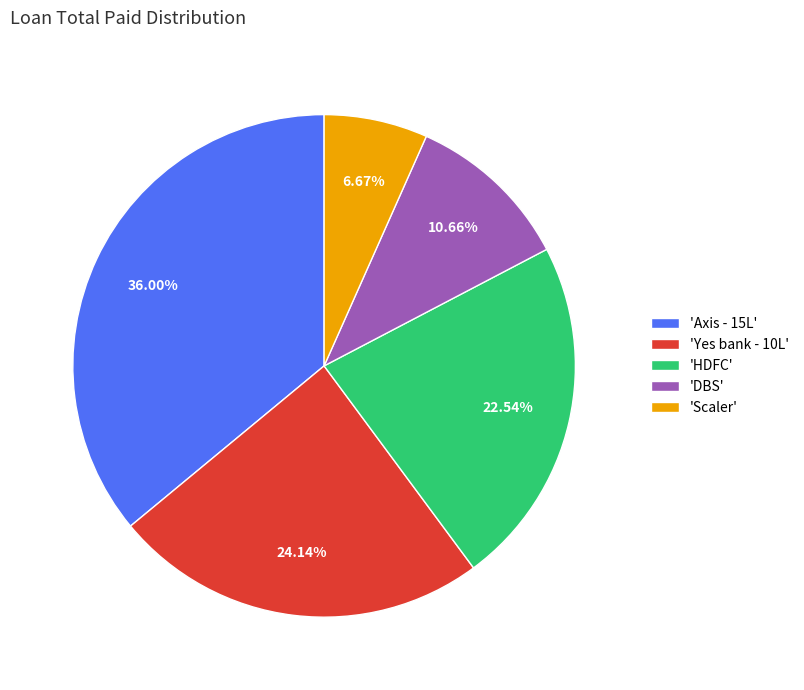

Rank the categories by value from lowest to highest.

'Scaler', 'DBS', 'HDFC', 'Yes bank - 10L', 'Axis - 15L'